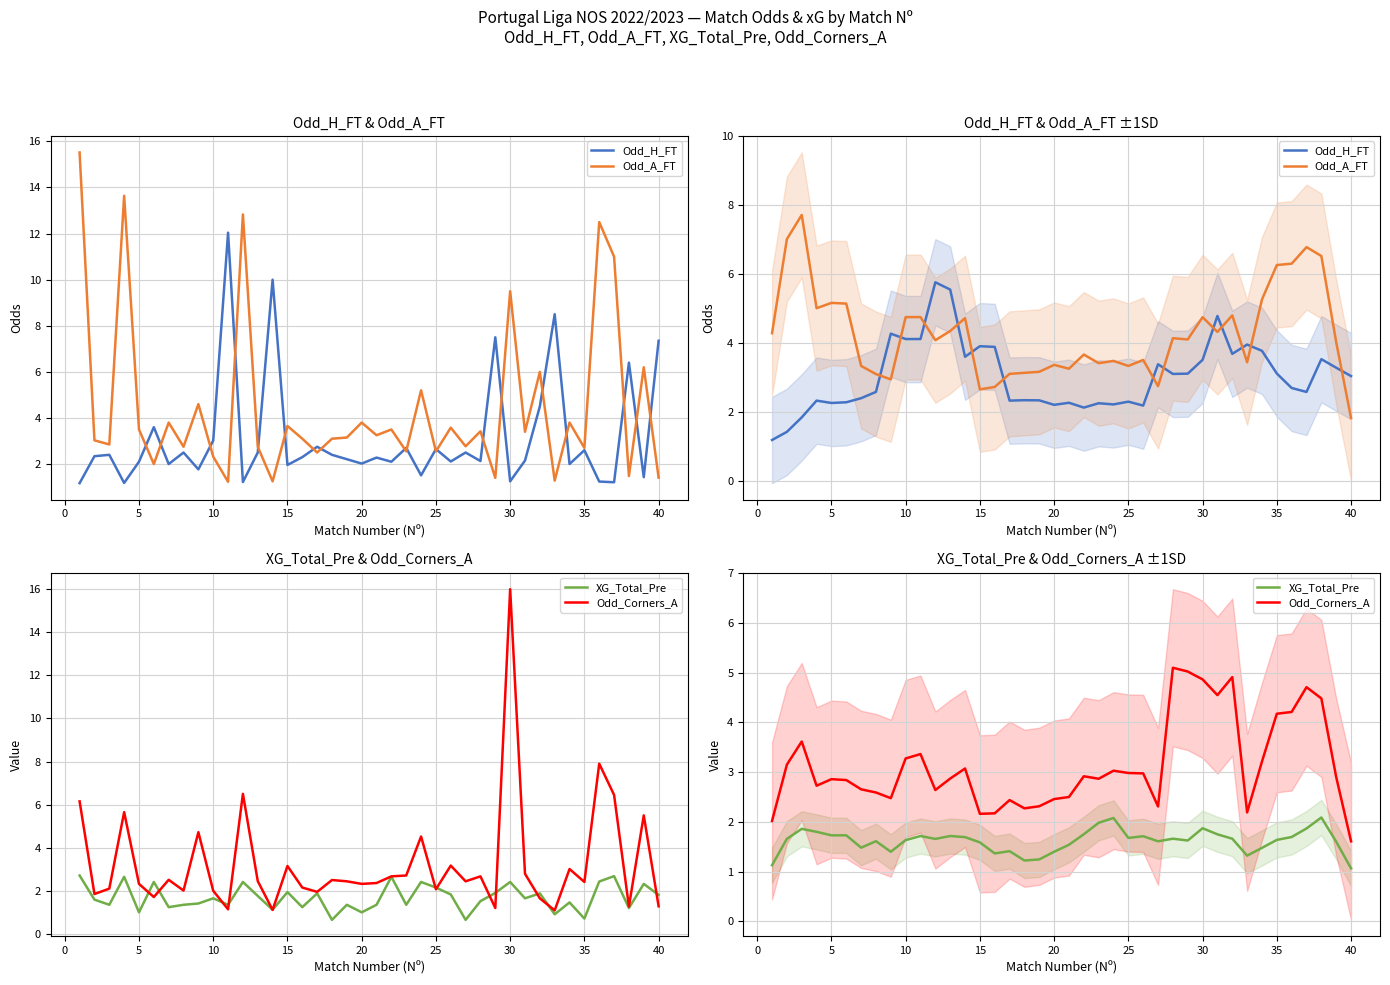

How many lines are shown in the chart?

4